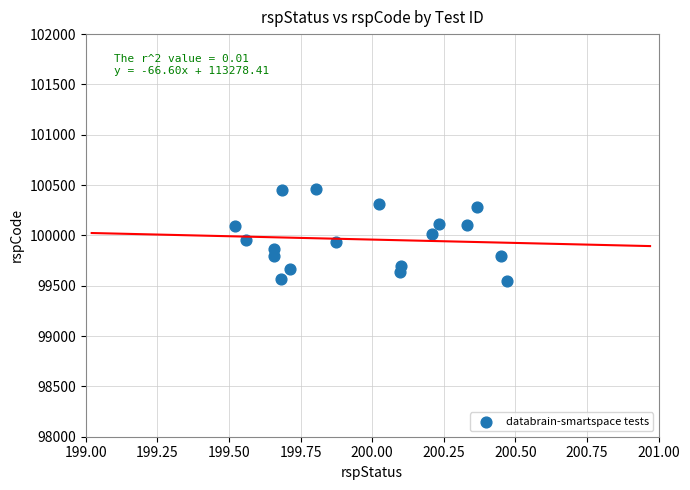

What is the range of Y values (max minus min)?

919.2